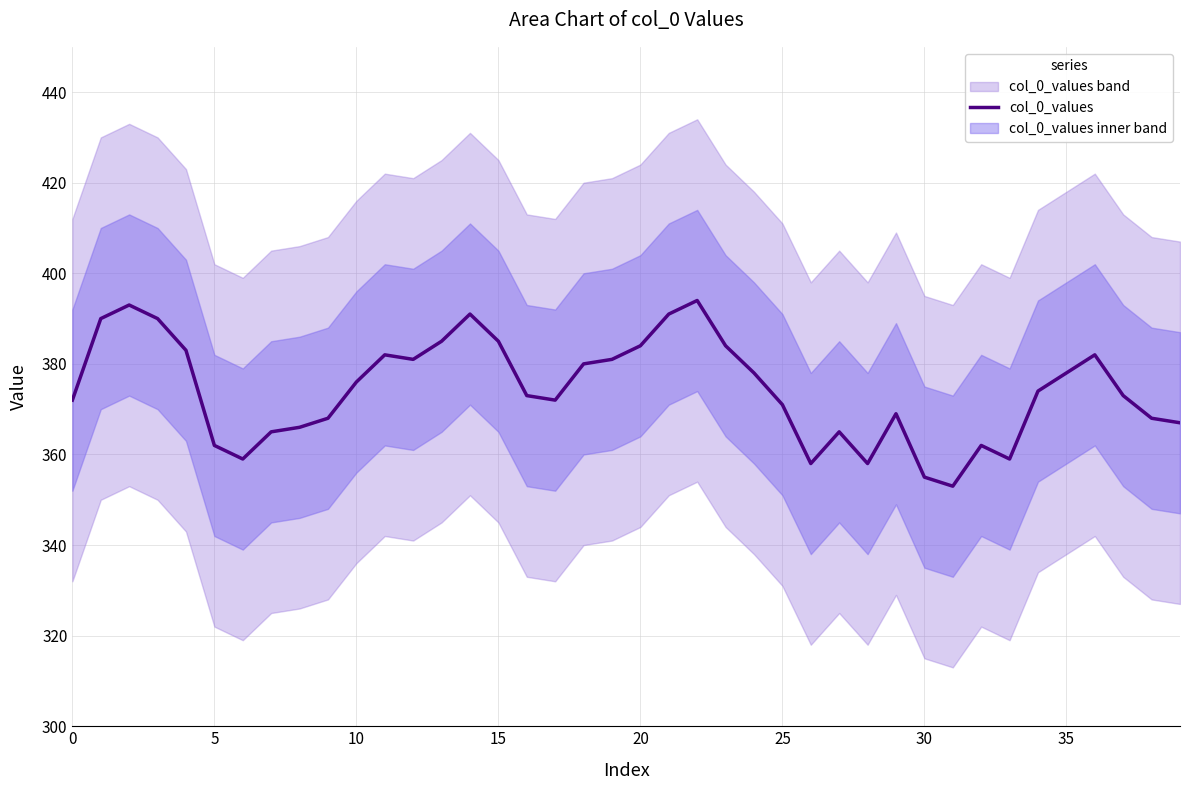

Reading right to left, transcribe all the data shown in this chart.

367	368	373	382	378	374	359	362	353	355	369	358	365	358	371	378	384	394	391	384	381	380	372	373	385	391	385	381	382	376	368	366	365	359	362	383	390	393	390	372